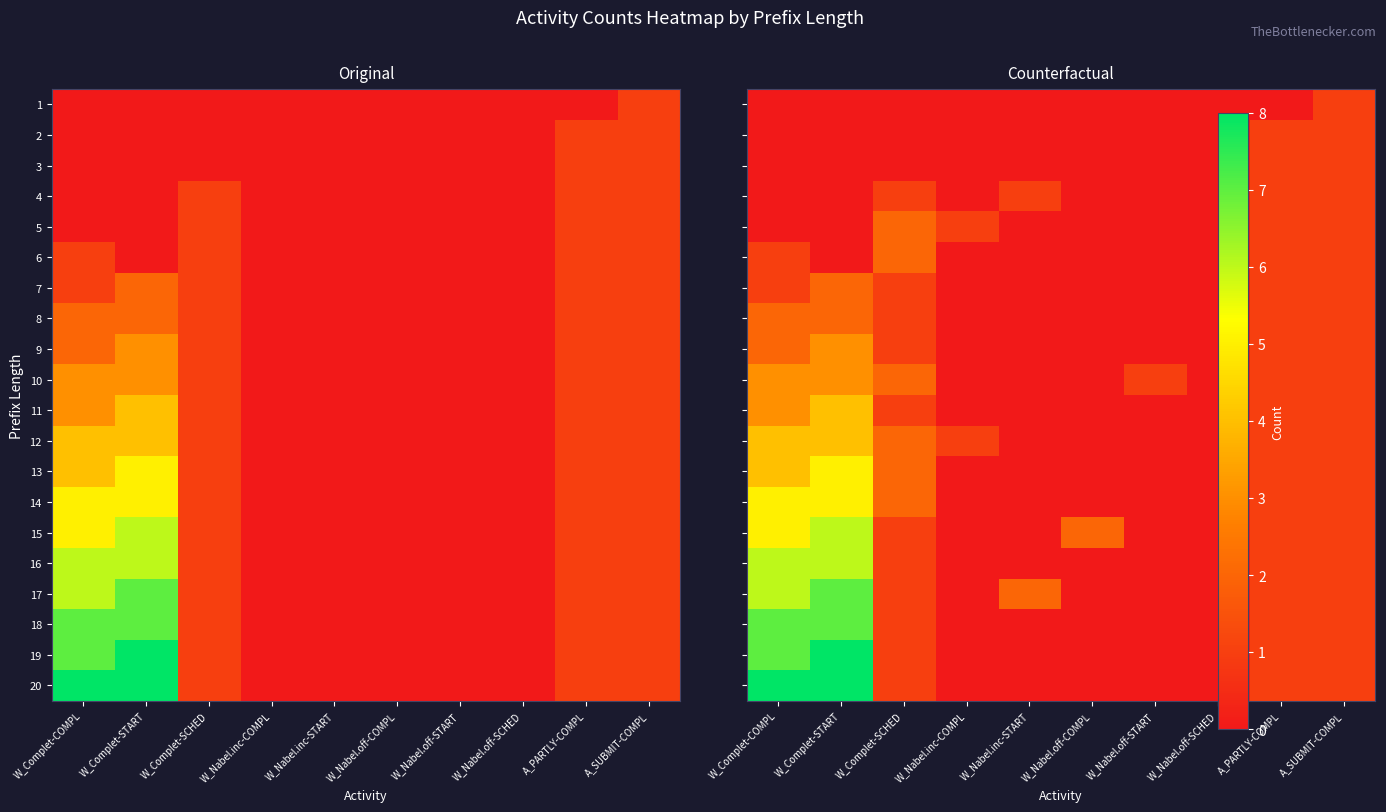

The 6 series shows -1 at W_Nabel.off-SCHED. True or false?

False